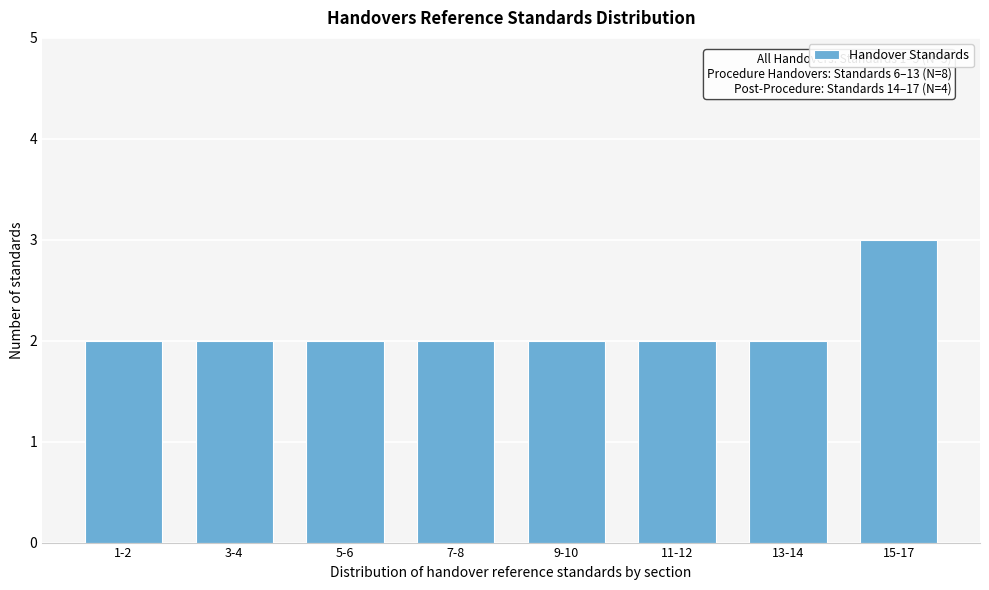

Reading right to left, transcribe all the data shown in this chart.

3	2	2	2	2	2	2	2